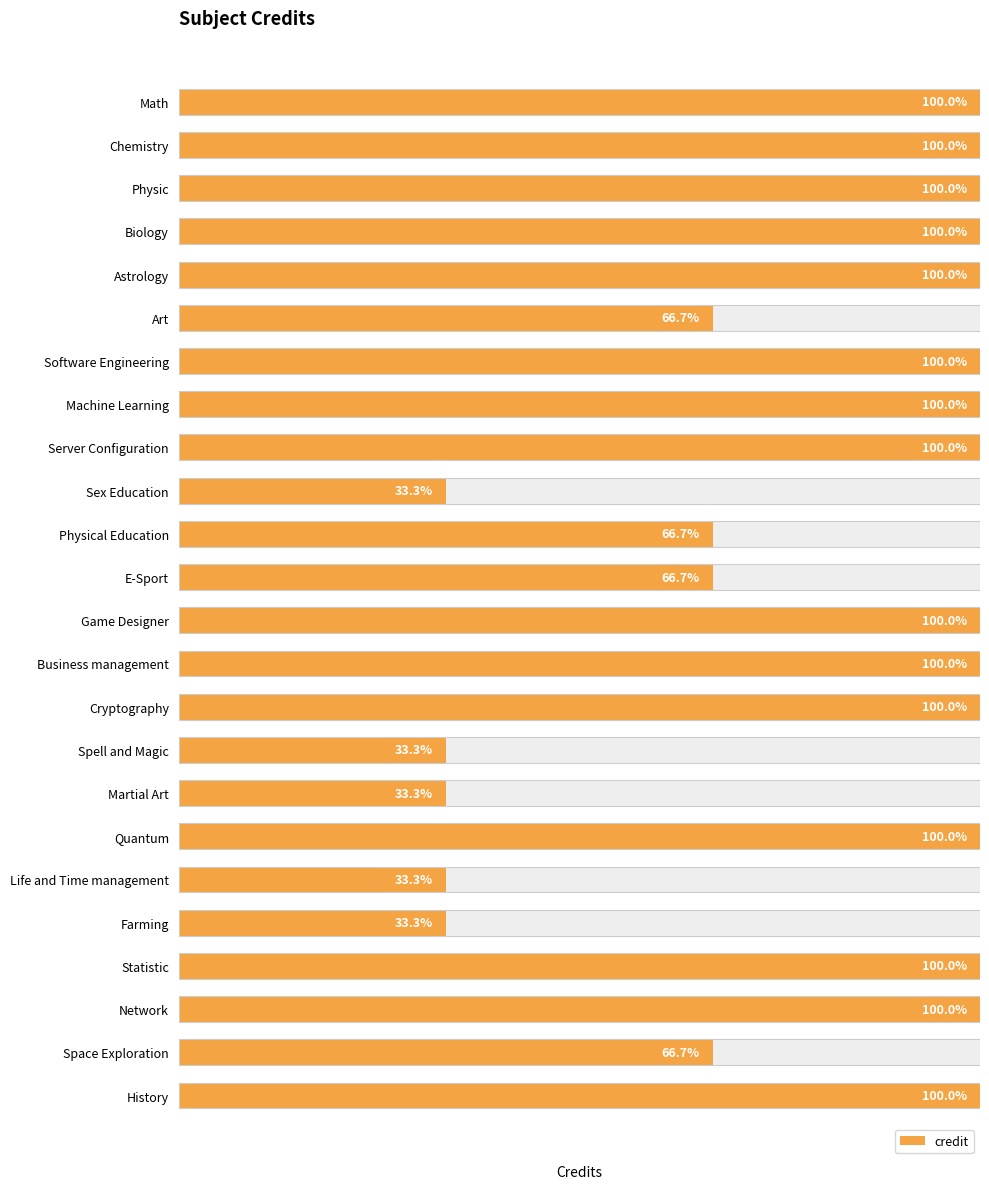

Reading left to right, extract all data points from this chart.

3	3	3	3	3	2	3	3	3	1	2	2	3	3	3	1	1	3	1	1	3	3	2	3